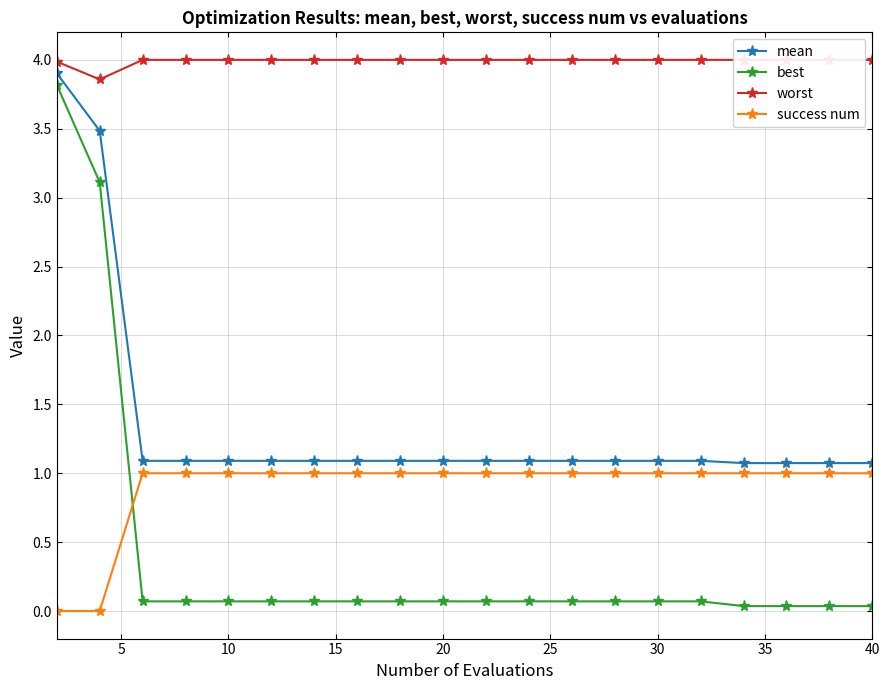

How many lines are shown in the chart?

4